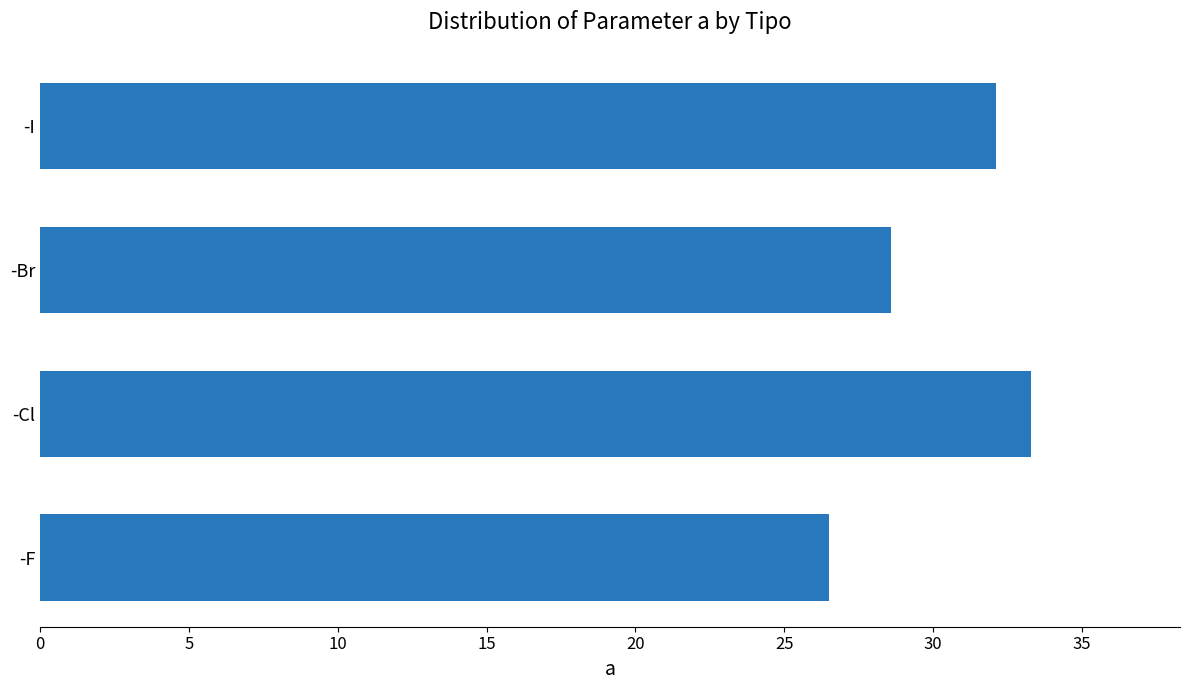

How many data points are above 32?

2